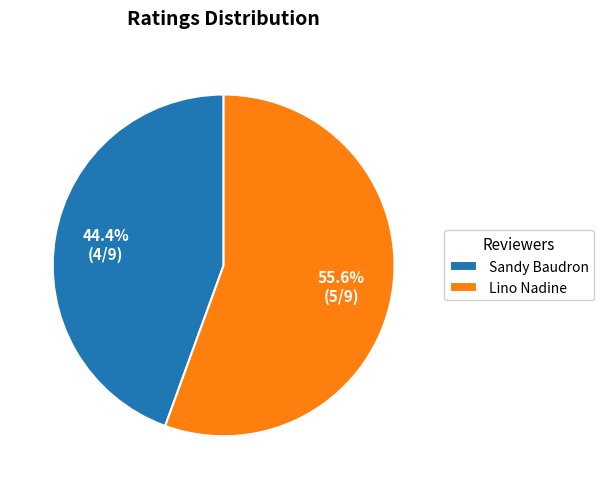

Does Sandy Baudron represent more than half of the total?

No